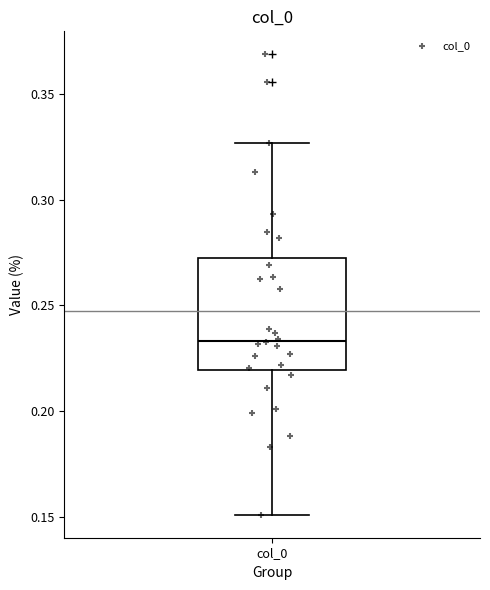

Where does the upper whisker of the box for col_0 end on the y-axis? The values are not printed on the chart, so give them approximately, as read against the axis.

0.325